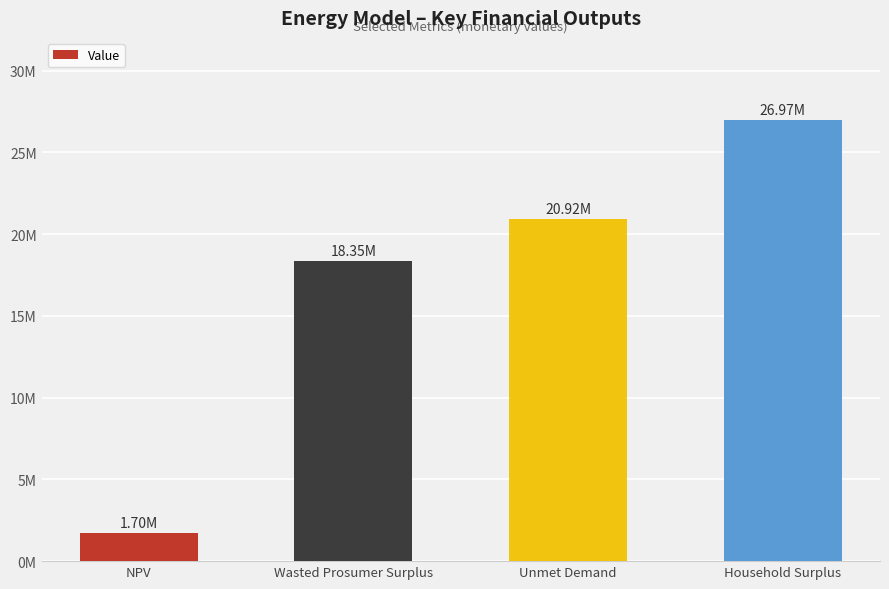

What is the change in value from NPV to Wasted Prosumer Surplus?

+16652599.1